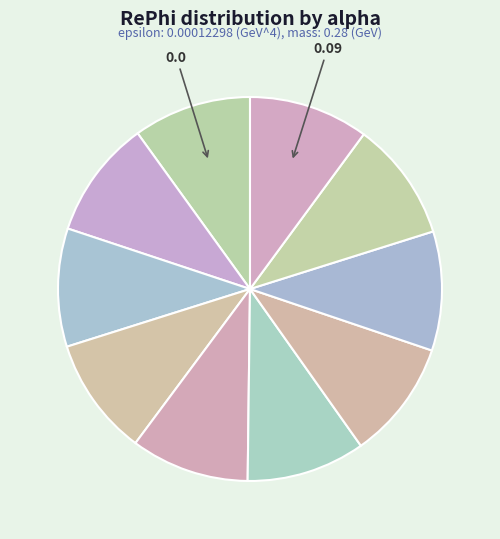

Count the number of slices in the pie.

10